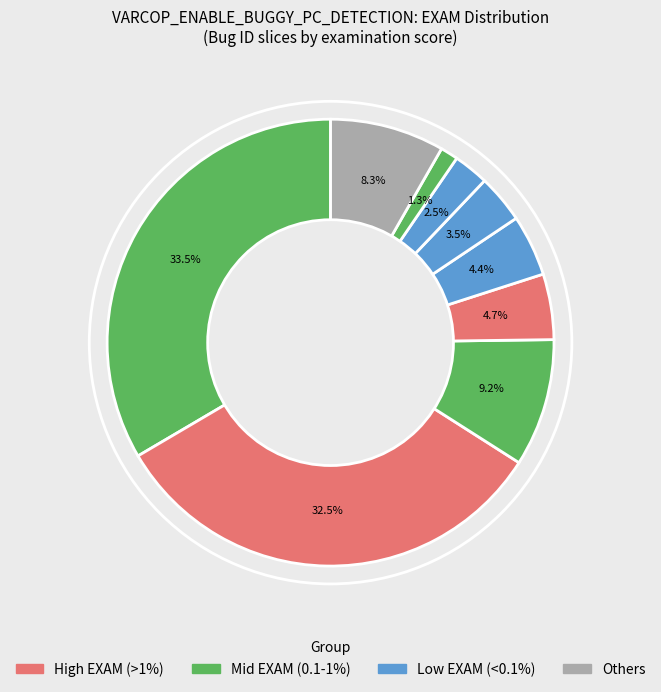

How many segments does this pie chart have?

9